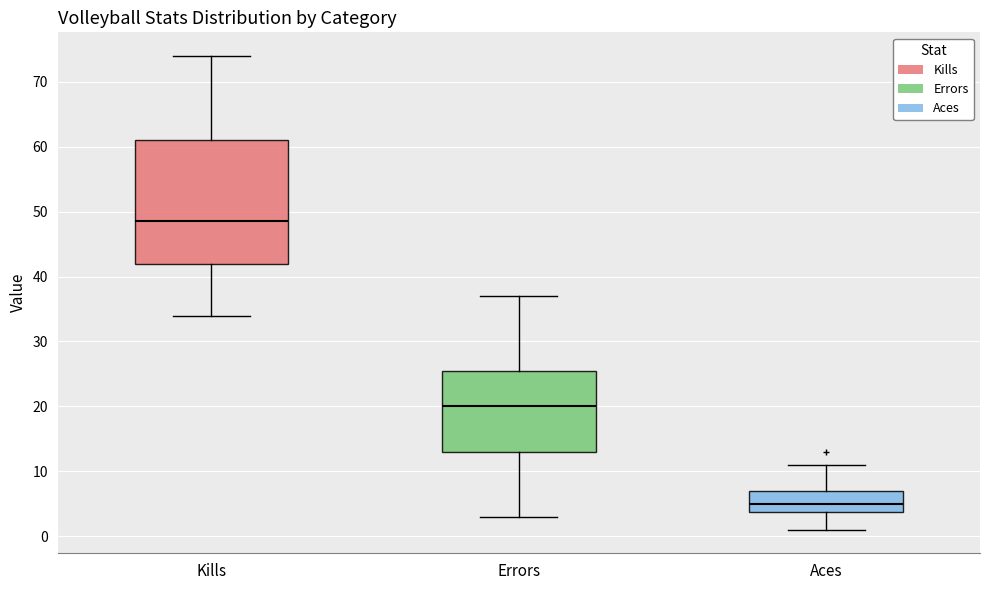

Where does the lower whisker of the box for Errors end on the y-axis? The values are not printed on the chart, so give them approximately, as read against the axis.

3